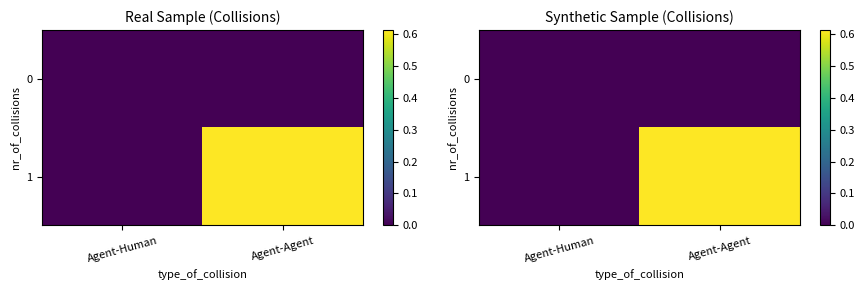

What is the average value of the 1 series?

0.3